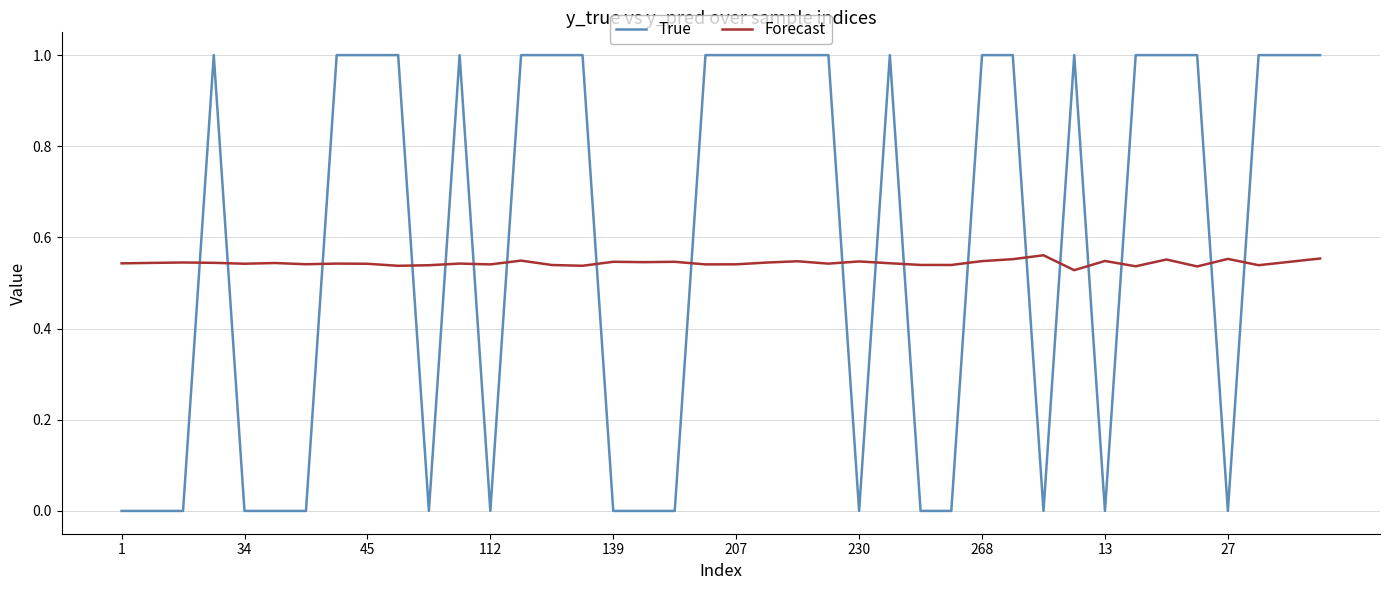

How many times do Forecast and True cross each other?

19